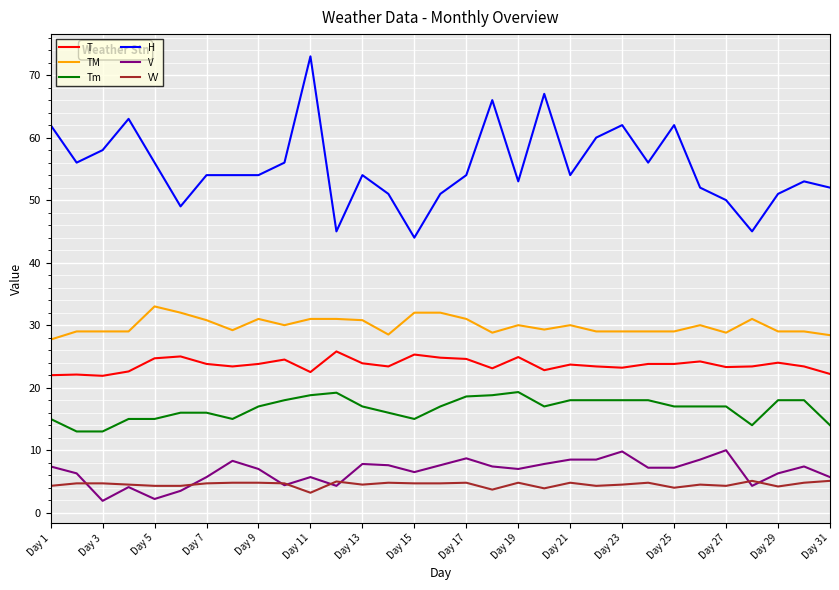

At how many categories does at least one series exceed 47?

28